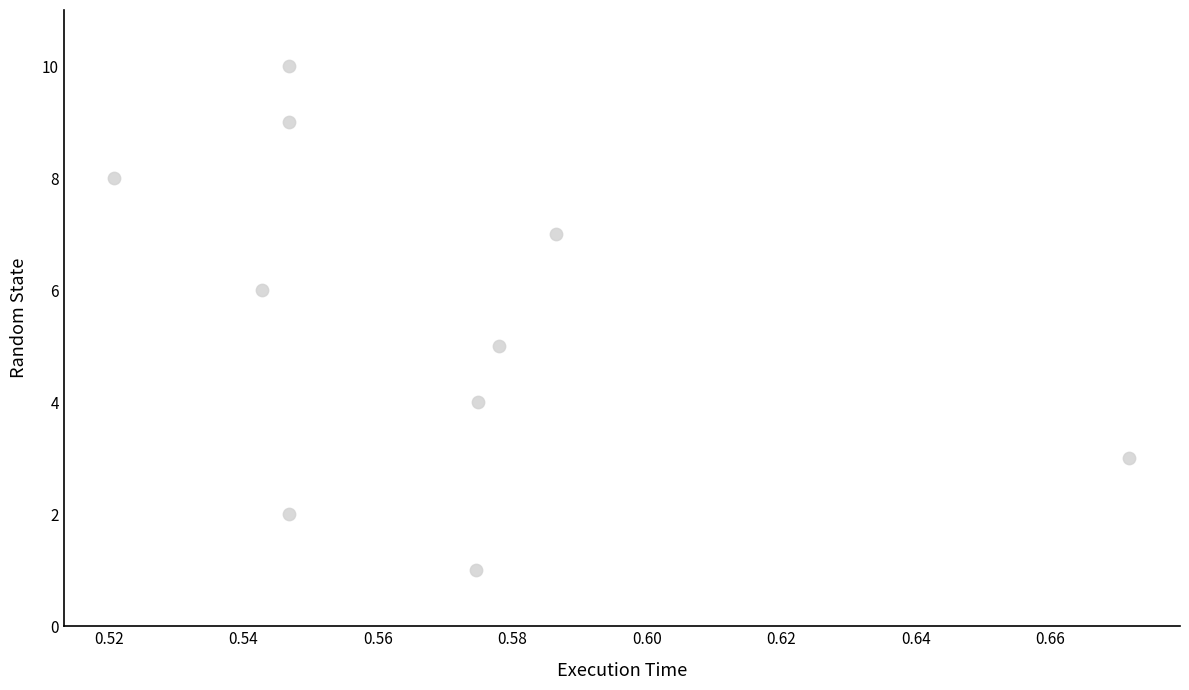

What is the range of Y values (max minus min)?

9